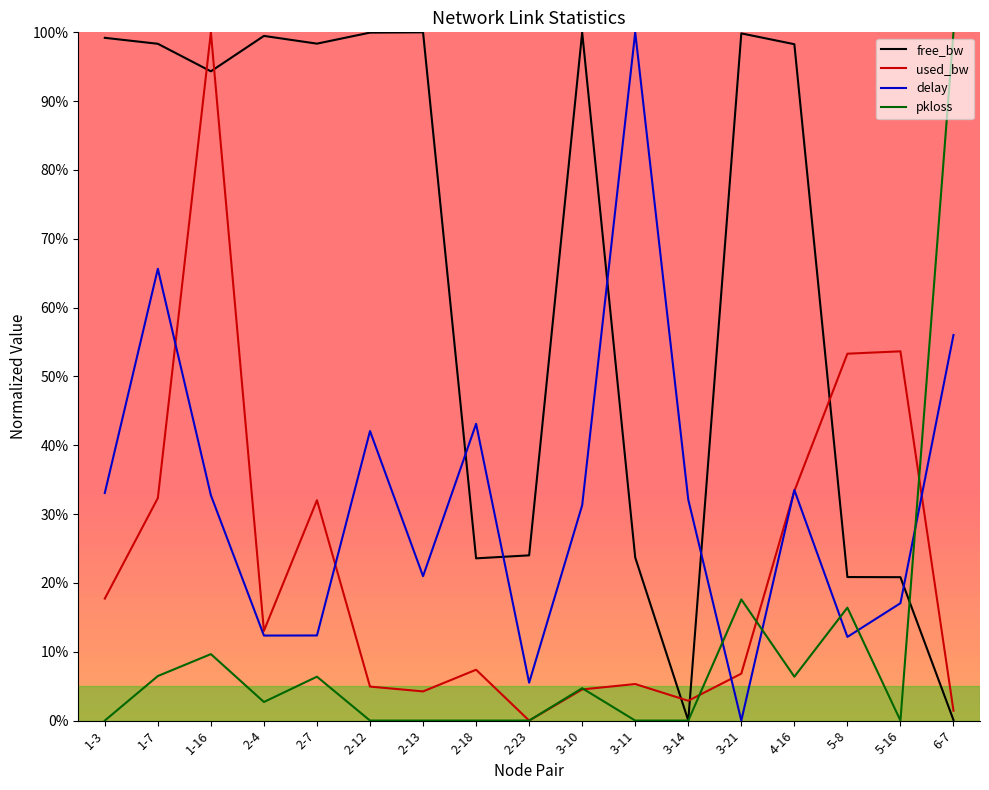

What is the spread (max minus min) of values at 5-8?

41.2